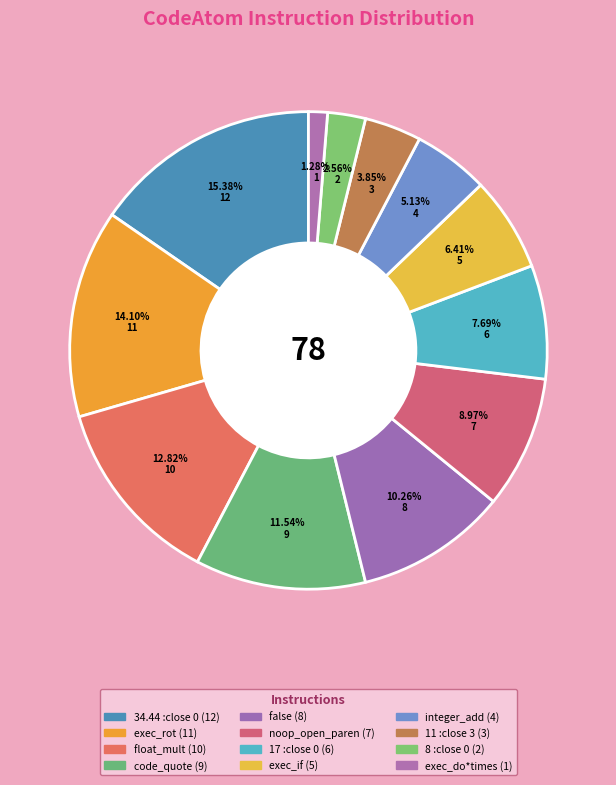

Does false represent more than half of the total?

No